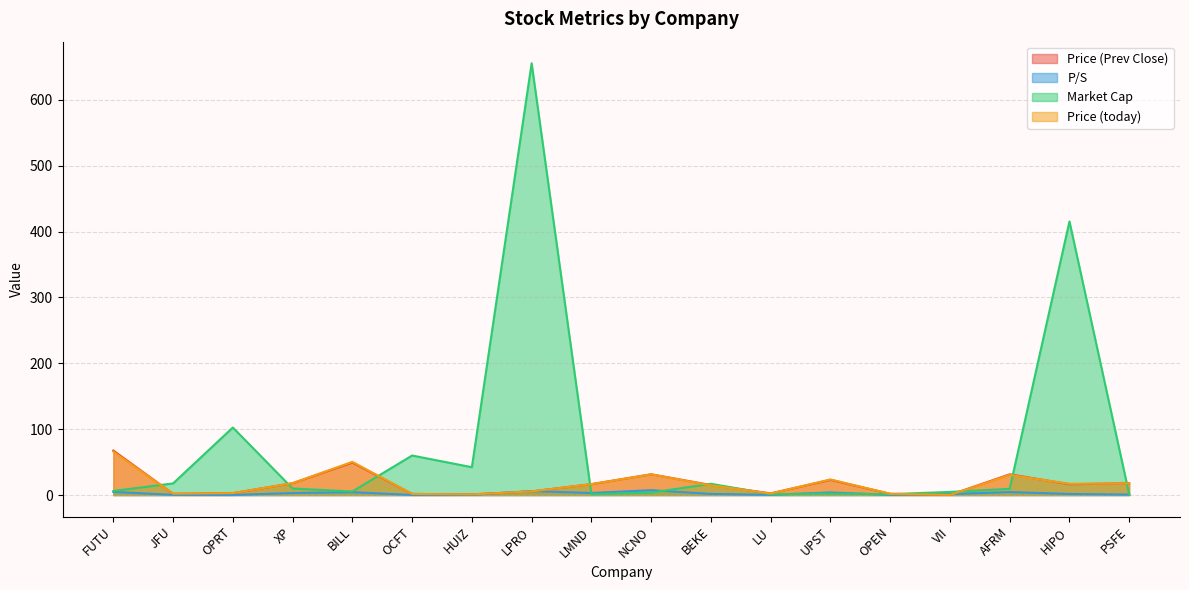

Does the chart have visible grid lines?

Yes